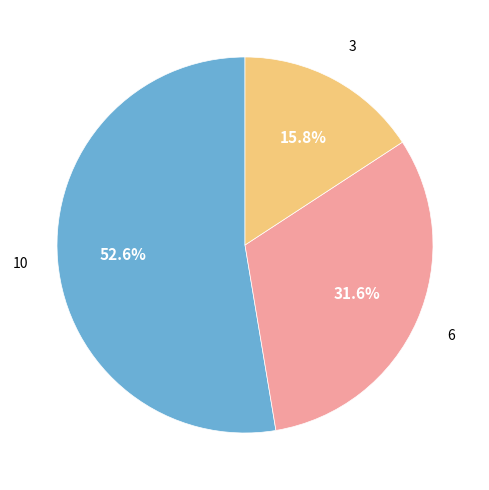

Is there a majority slice in this chart?

Yes